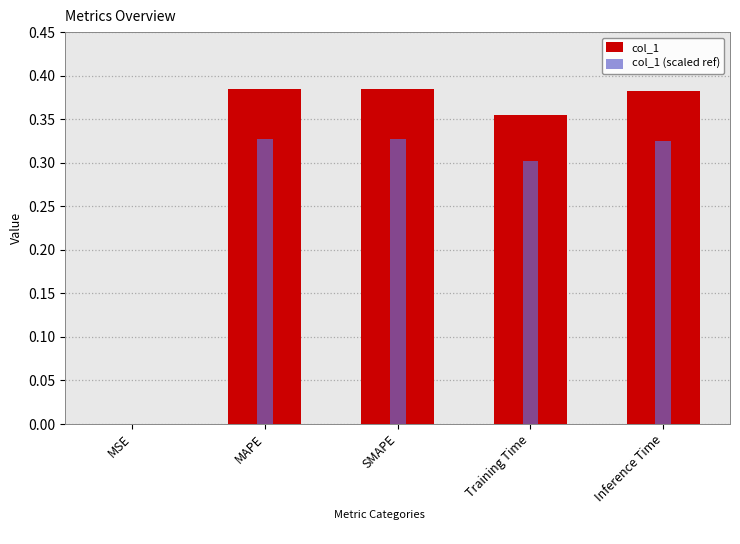

Rank the series by their average value, from lowest to highest.

col_1 (scaled ref), col_1